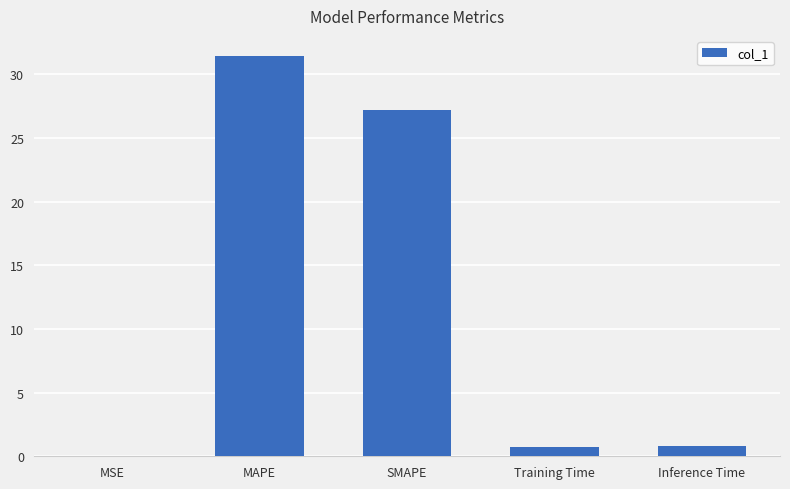

The value at MSE is 0.0. True or false?

True